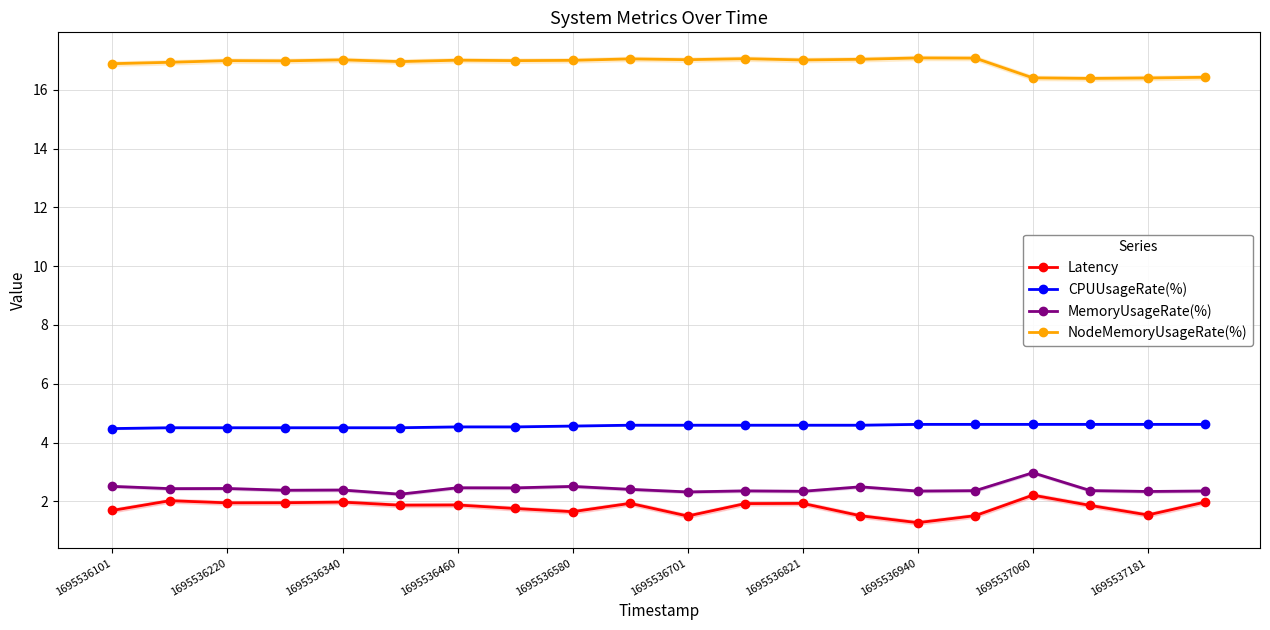

What value does the Latency series have at 17?

1.9